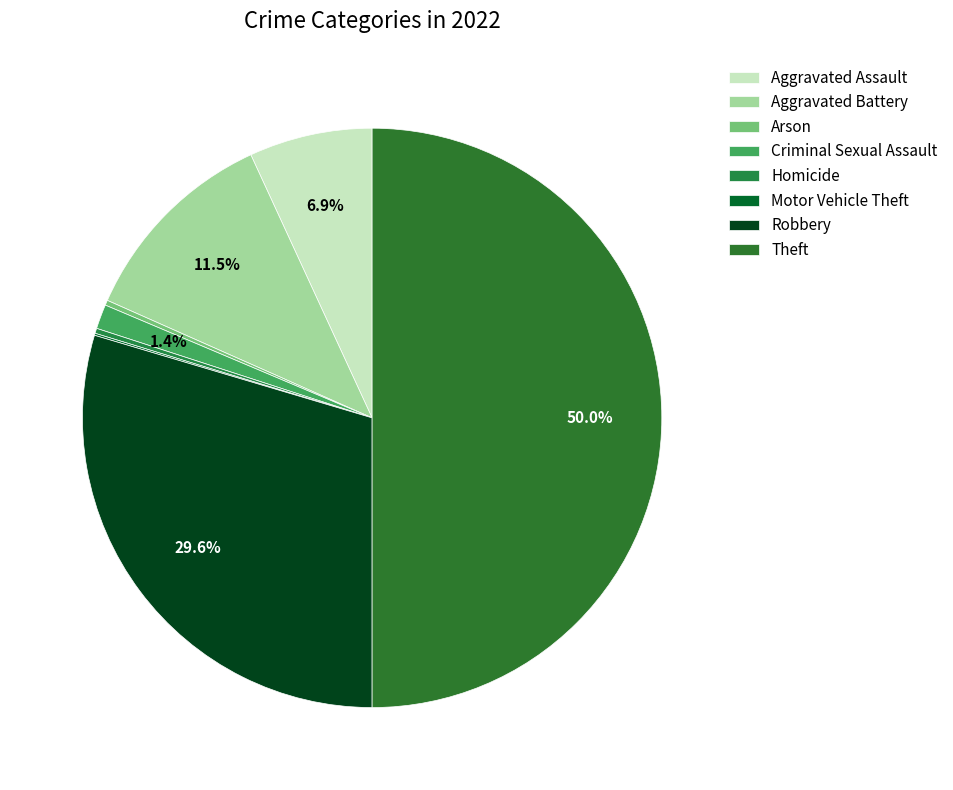

To the nearest percent, what is the average slice percentage?

12%